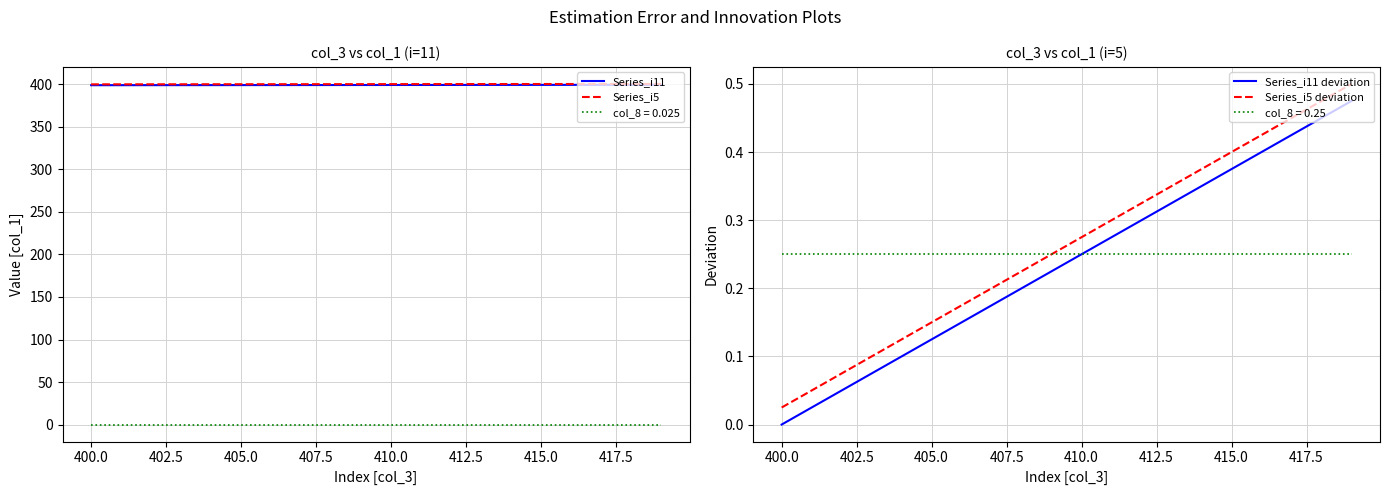

What is the highest value of the Series_i11 series?

399.5